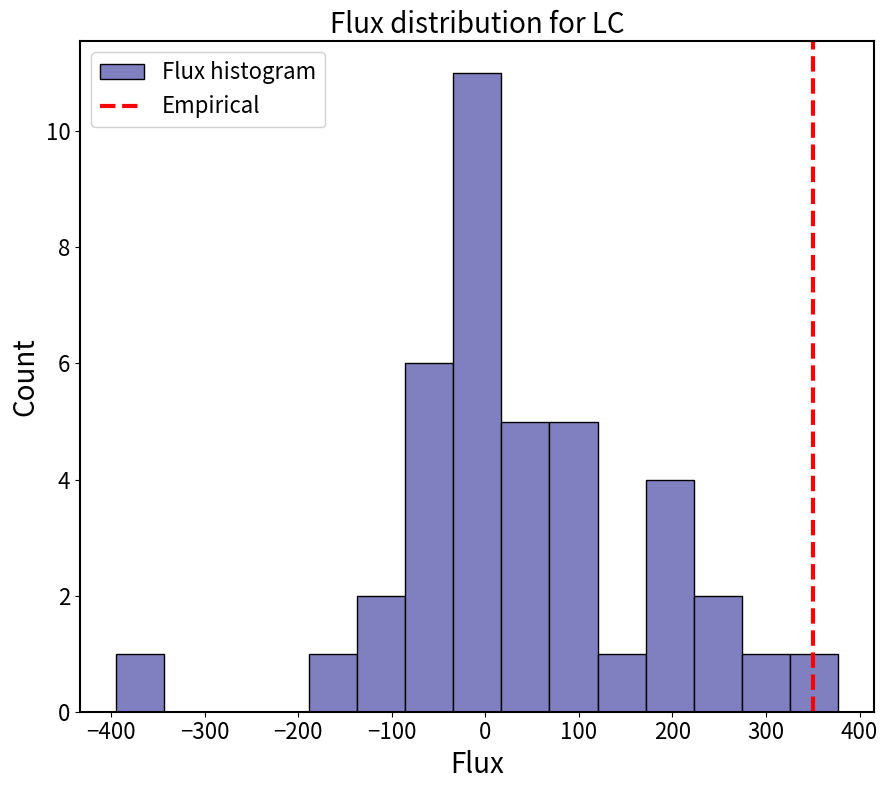

Over which range of the x-axis is the bar tallest?

-30 to 20